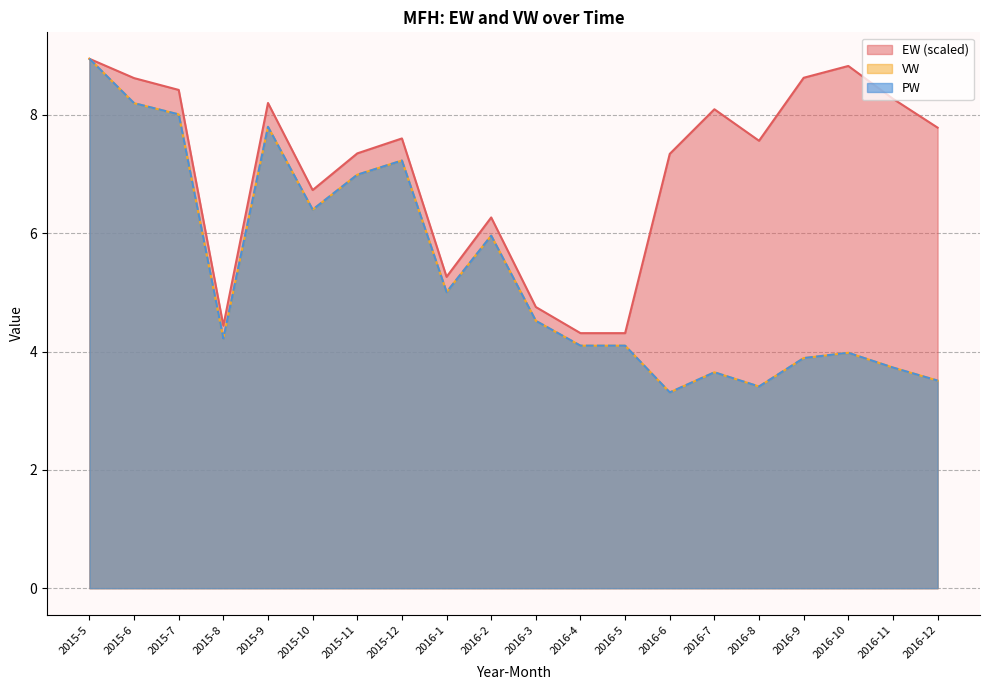

What is the average value of the VW series?

5.3